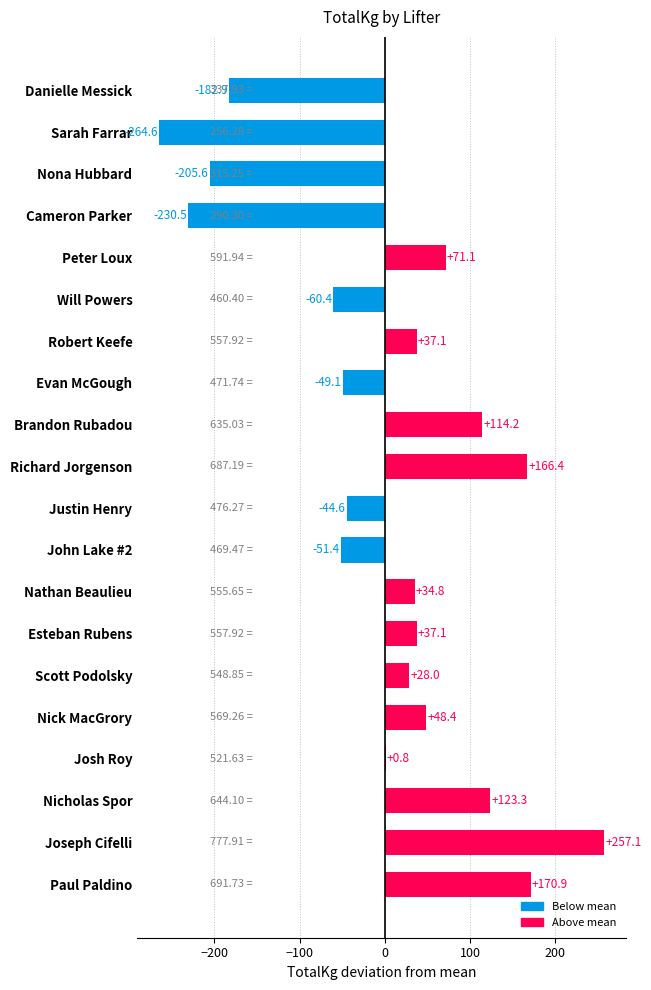

Does the chart contain stacked bars?

No